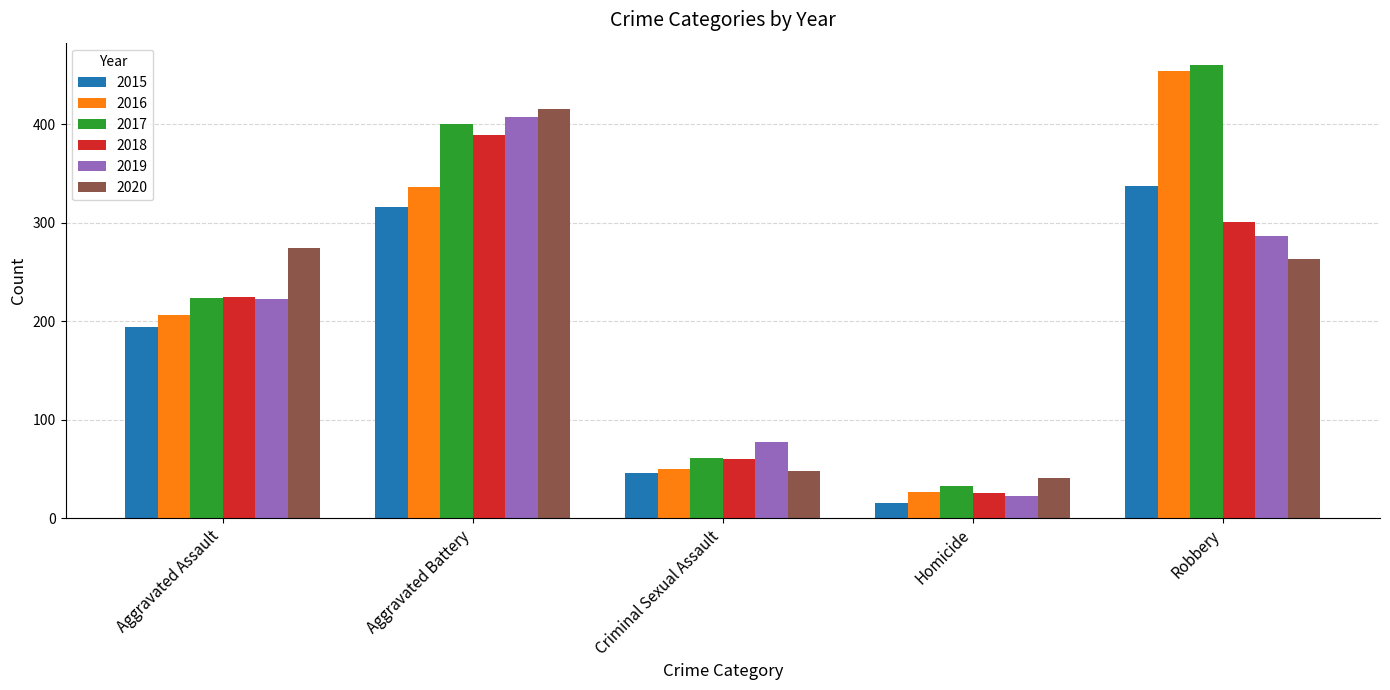

Is the value of 2018 at Criminal Sexual Assault greater than the value of 2015 at Robbery?

No